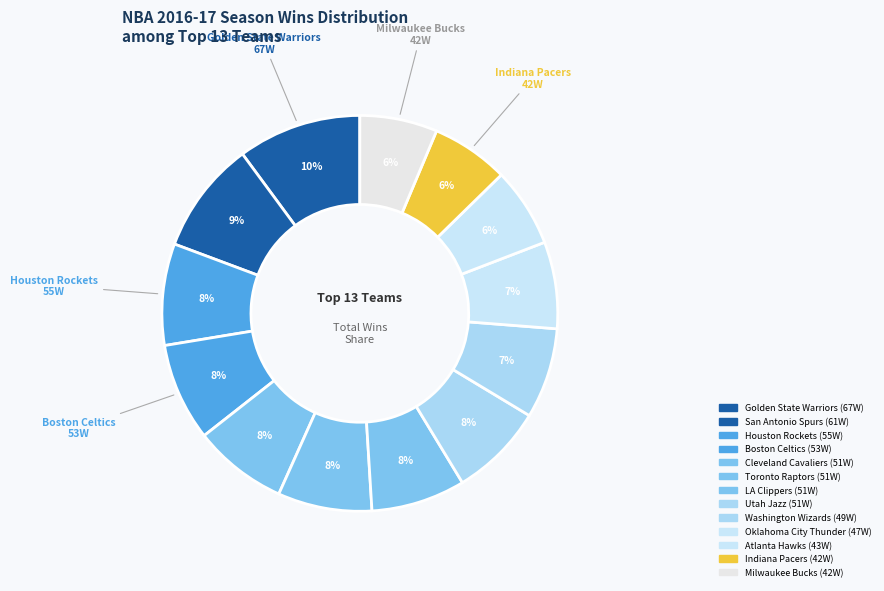

Does any single category account for the majority?

No